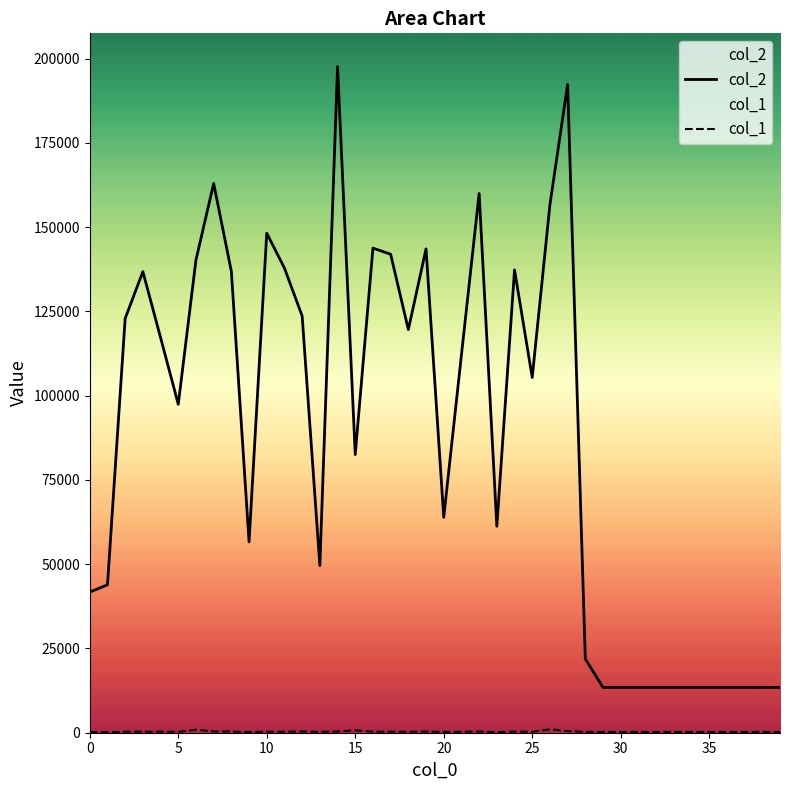

What is the average value of the col_1 series?

329